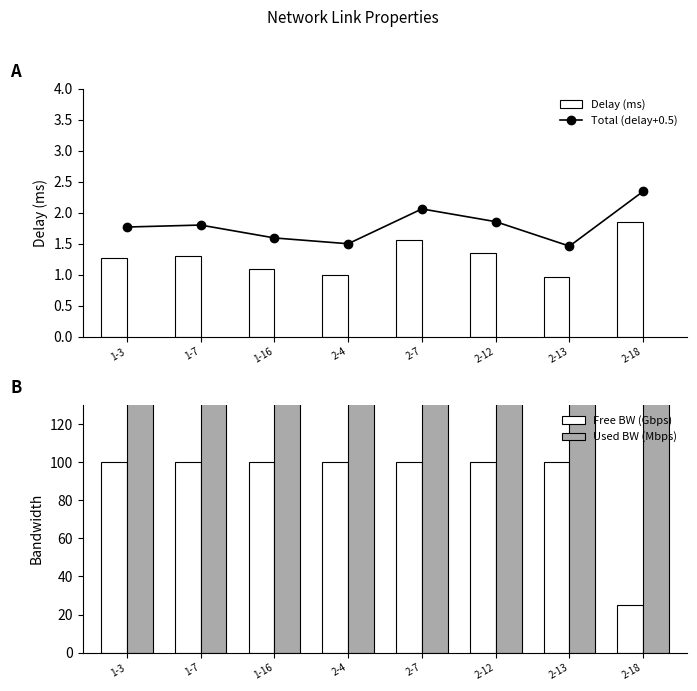

How many series are shown in this chart?

4